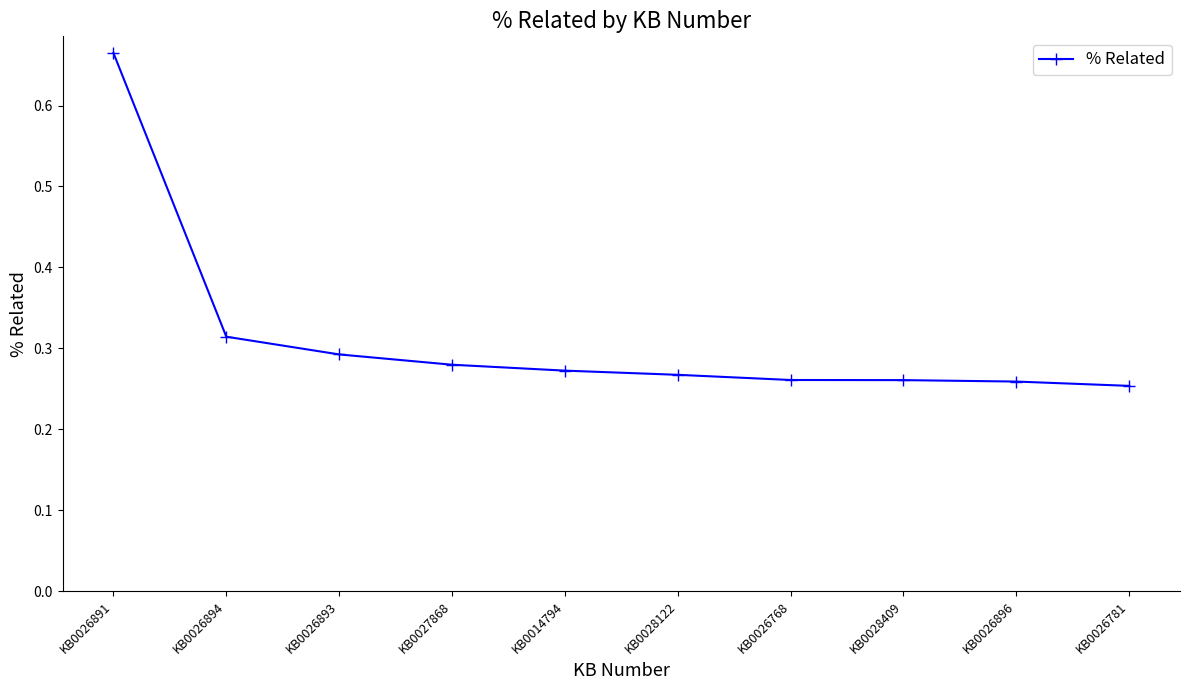

Is it true that the value at KB0026894 is 0.4?

False